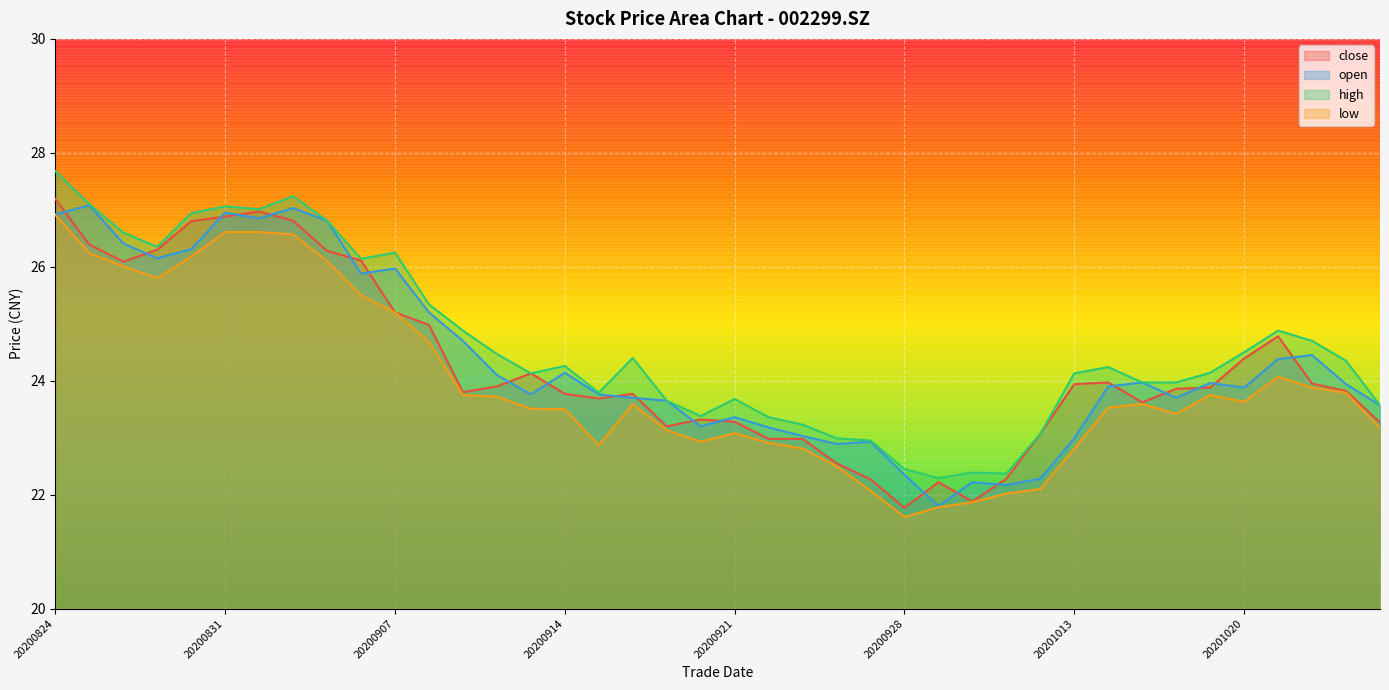

In close, how many points are lower than both neighbors (excluding endpoints)?

7